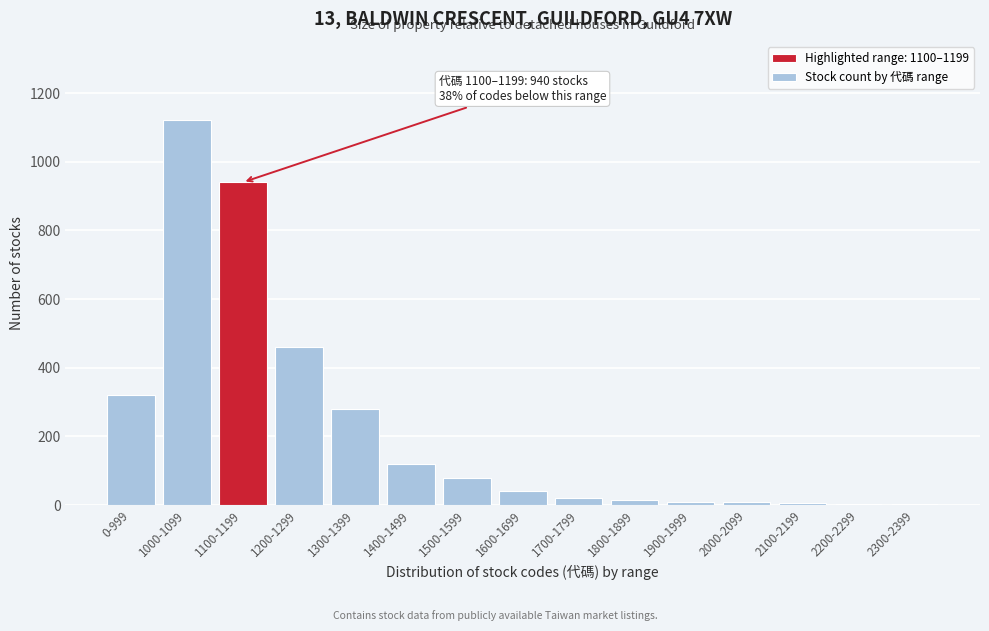

Which label corresponds to the largest value in the chart?

1000-1099